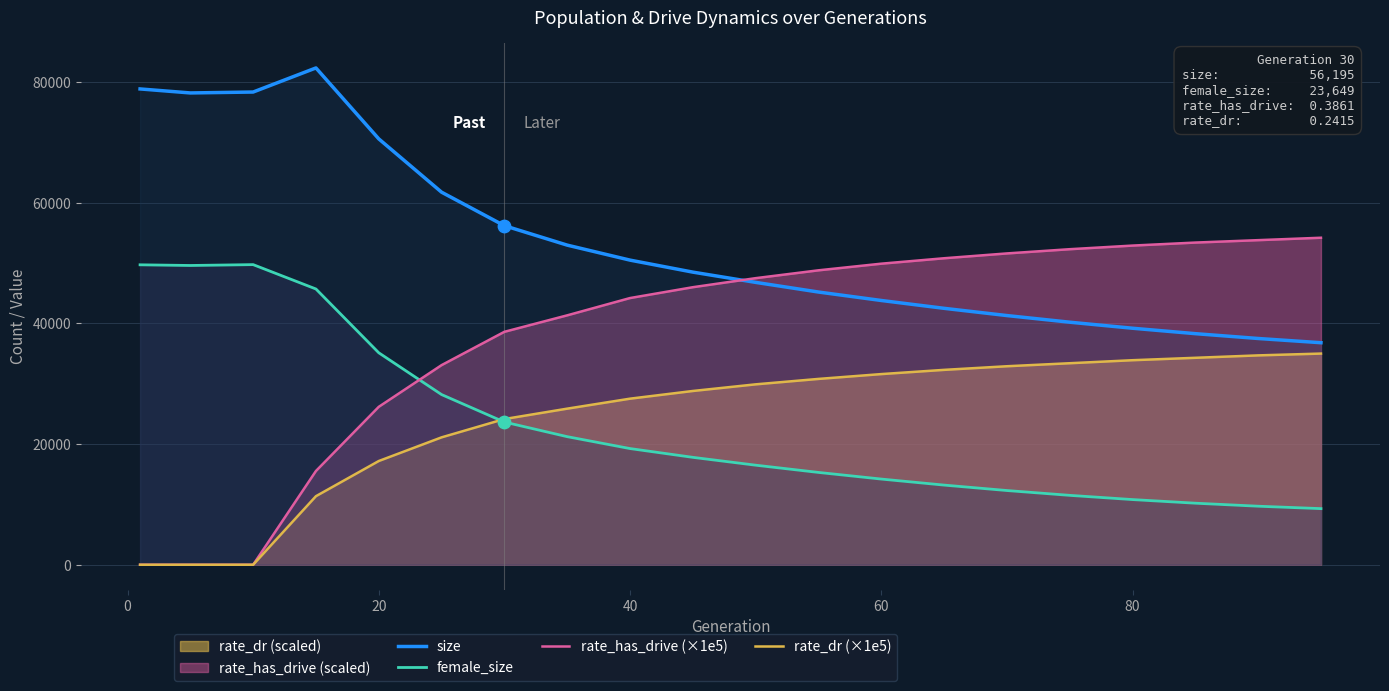

Which series contains the highest Y value?

size